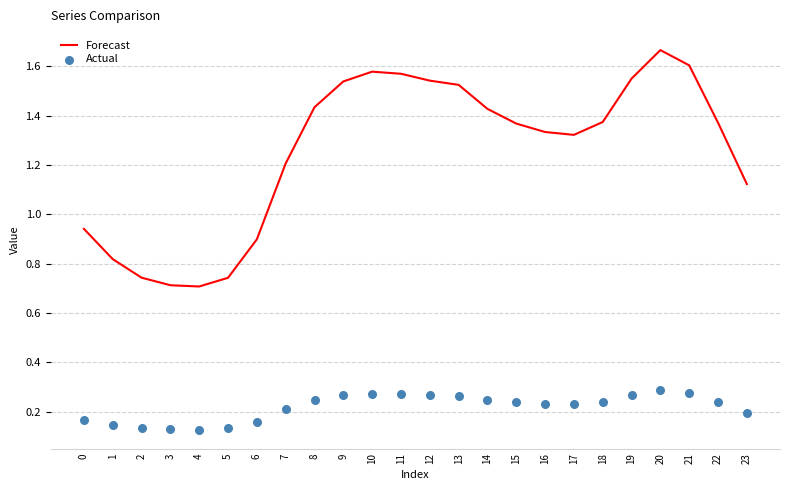

Which series has the largest Y range (max minus min)?

Forecast